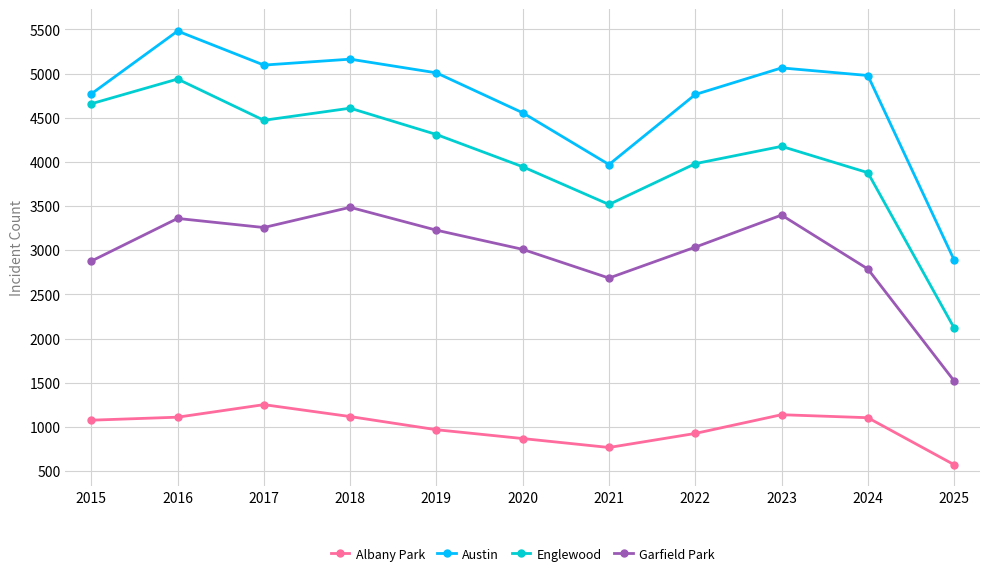

The value of Englewood at 2018 is 4608. True or false?

True